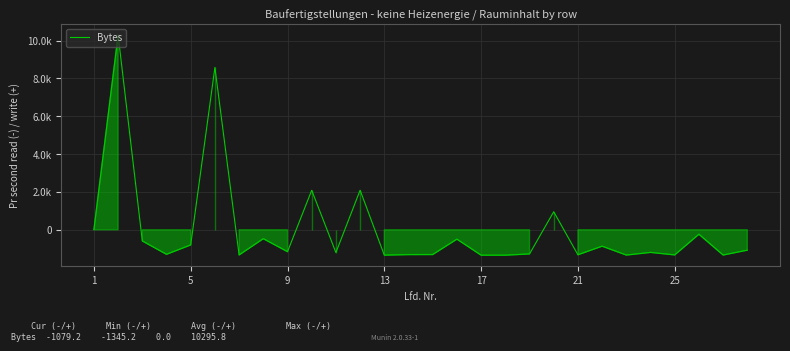

Does the chart have visible grid lines?

Yes